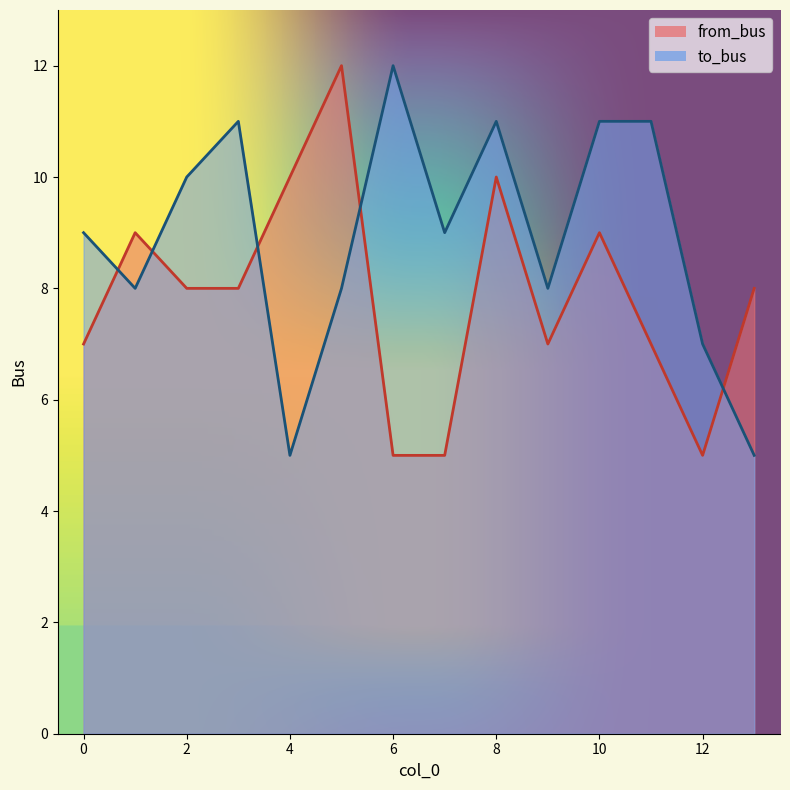

After their last crossing, which series has the higher values: to_bus or from_bus?

from_bus